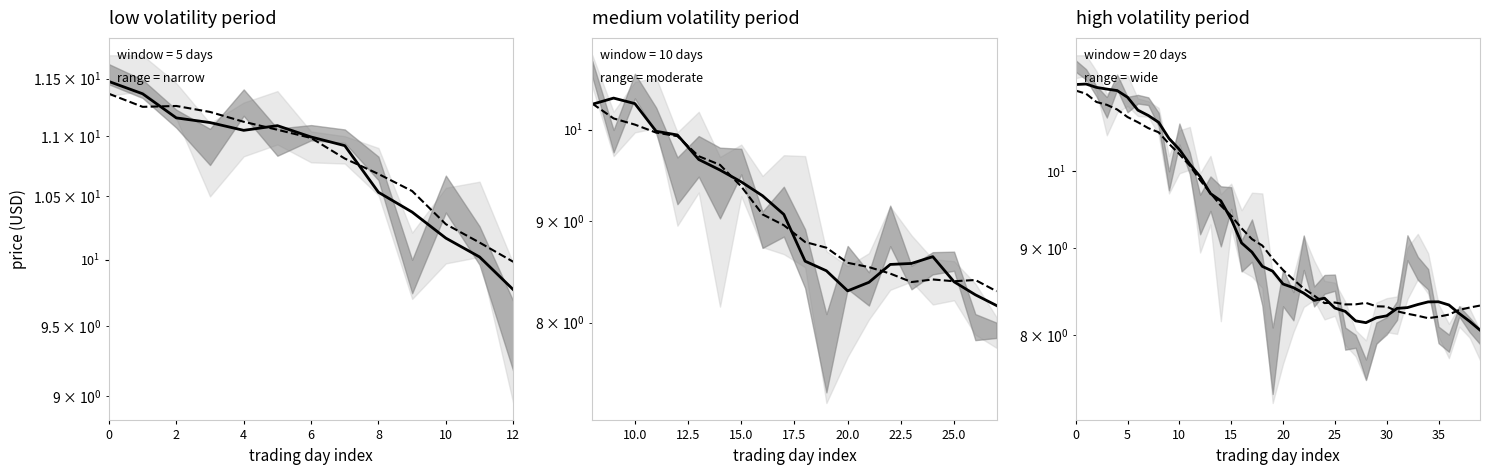

The value of Mean close at 37 is 8.3. True or false?

True